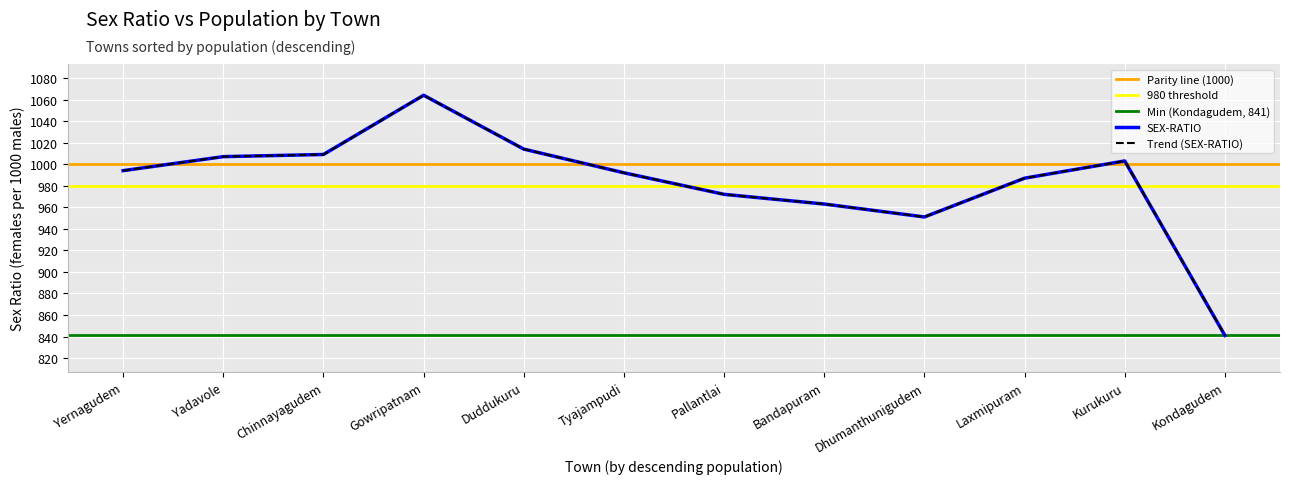

The chart shows a value of 1768 at Duddukuru. True or false?

False